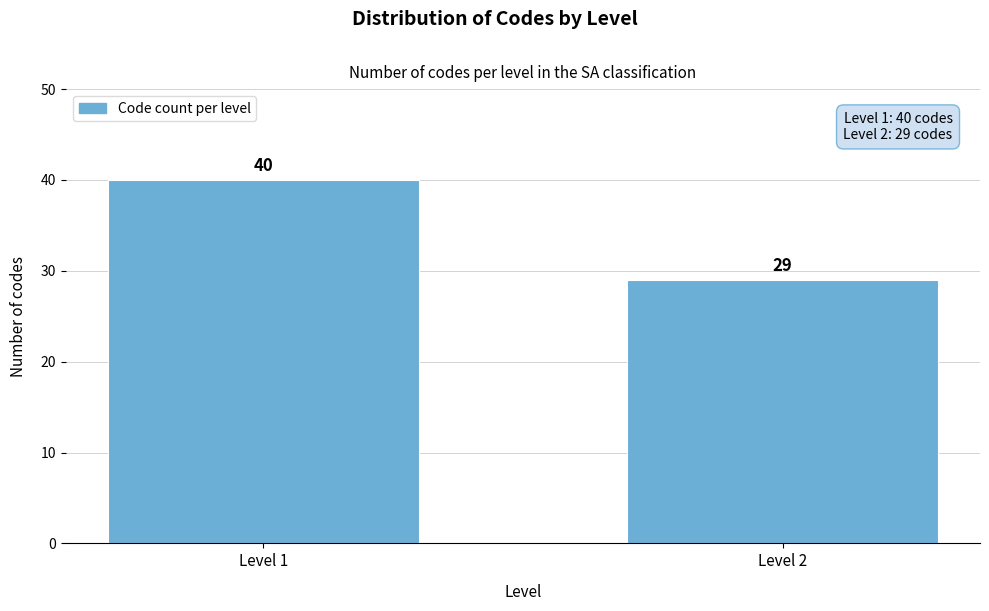

Reading left to right, what are all the values shown in this chart?

40	29